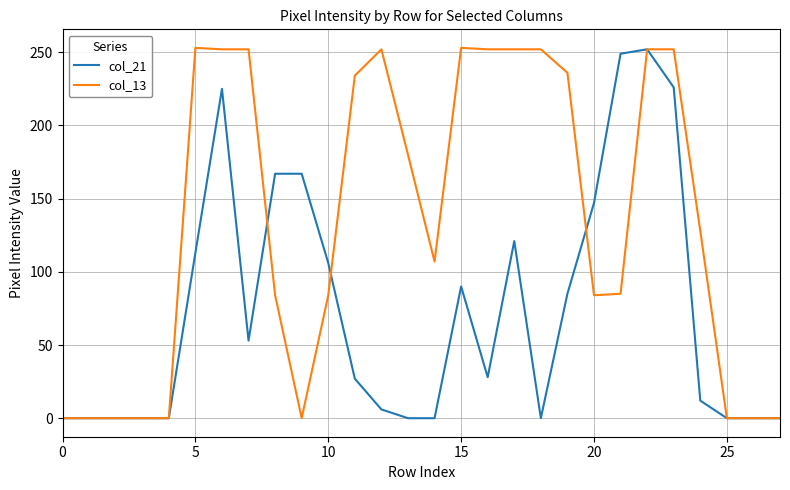

Rank the series by their average value, from lowest to highest.

col_21, col_13